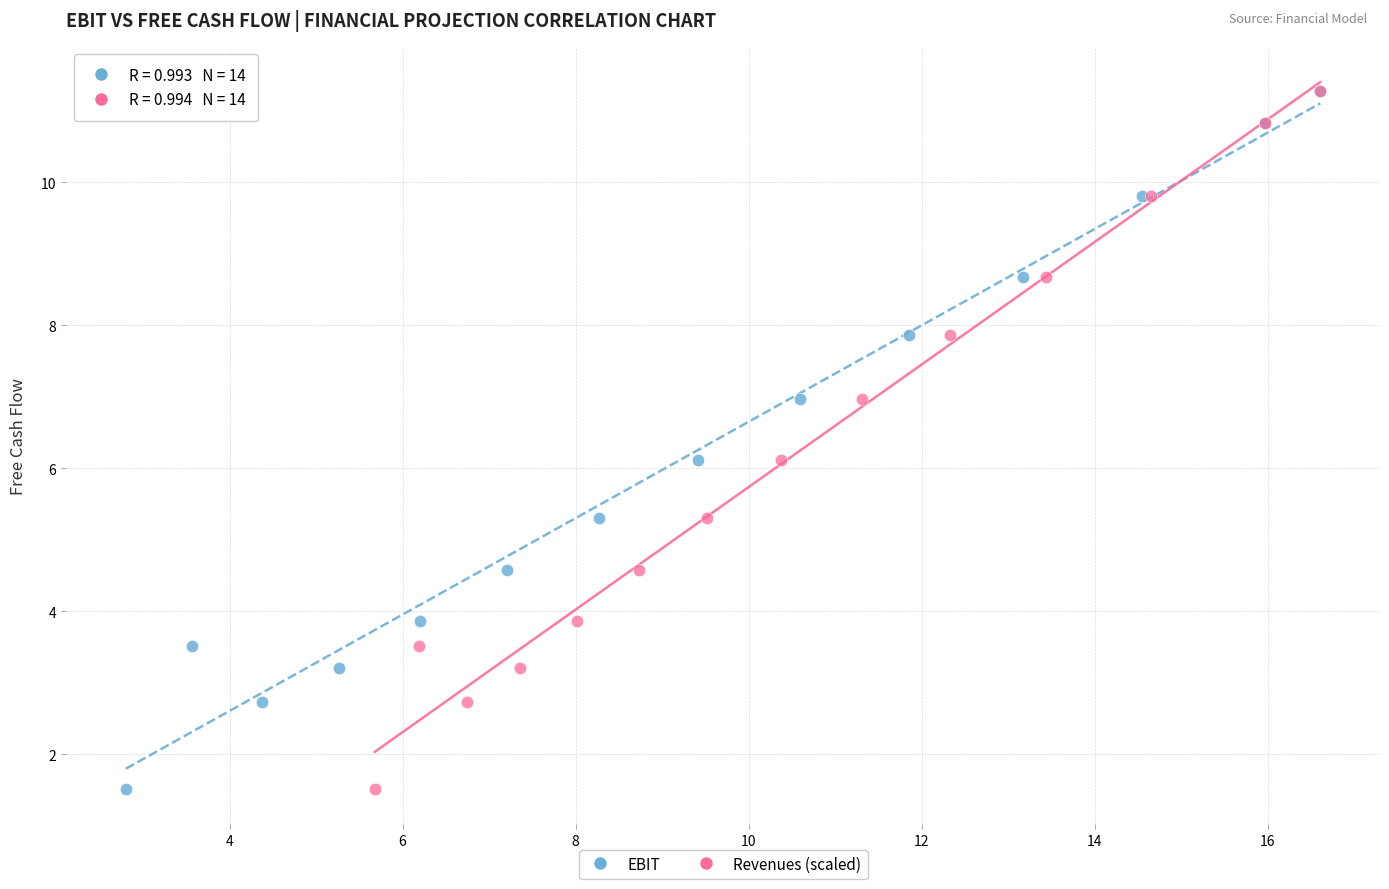

What are all the series names shown in the legend?

EBIT, Revenues (scaled)